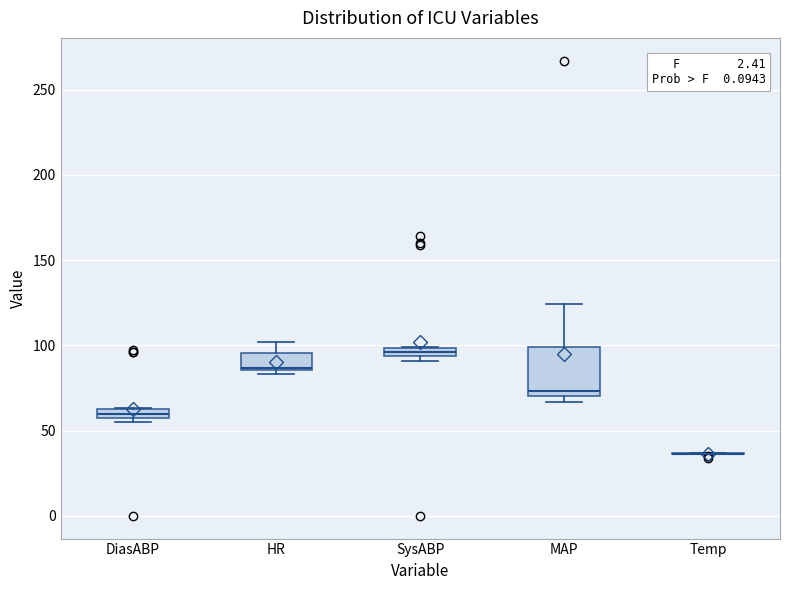

Where is the lower edge of the box for DiasABP on the y-axis? The values are not printed on the chart, so give them approximately, as read against the axis.

60